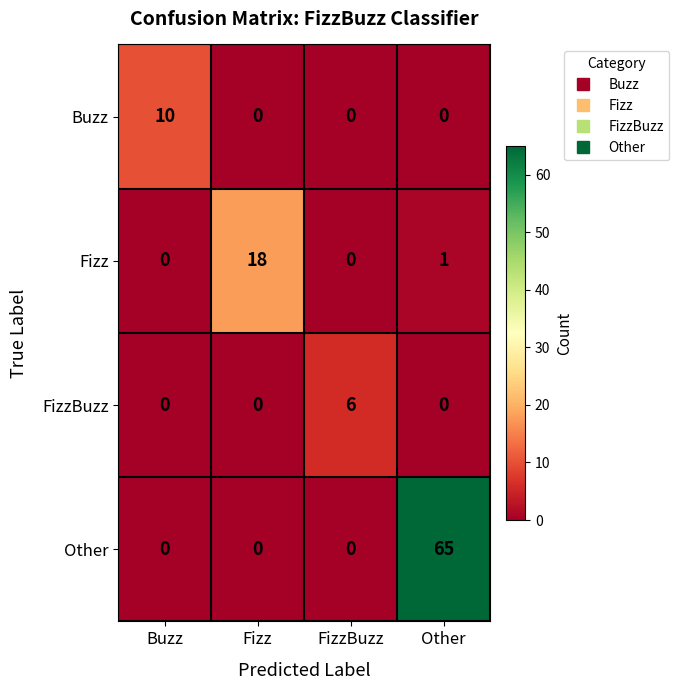

How many data points does each series have?

4